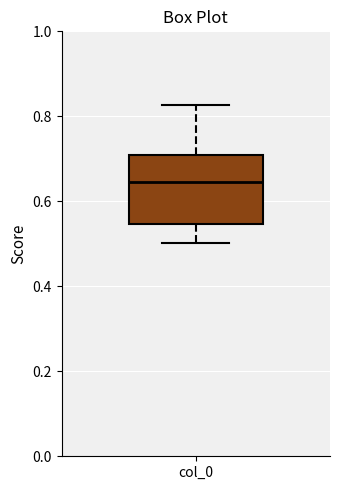

Transcribe this box plot: give where the median line is, the range the box spans, and where the two whiskers end, as read against the y-axis. The values are not printed on the chart, so give them approximately, as read against the axis.

median 0.64, box 0.54 to 0.70, whiskers 0.50 to 0.82